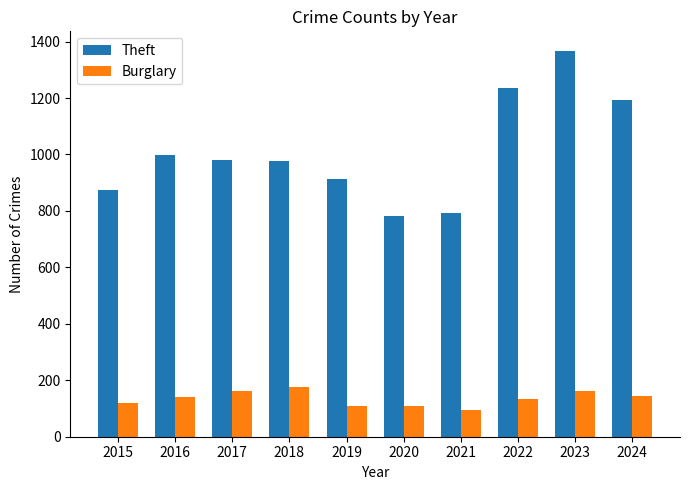

Which series changed the most between 2018 and 2024?

Theft